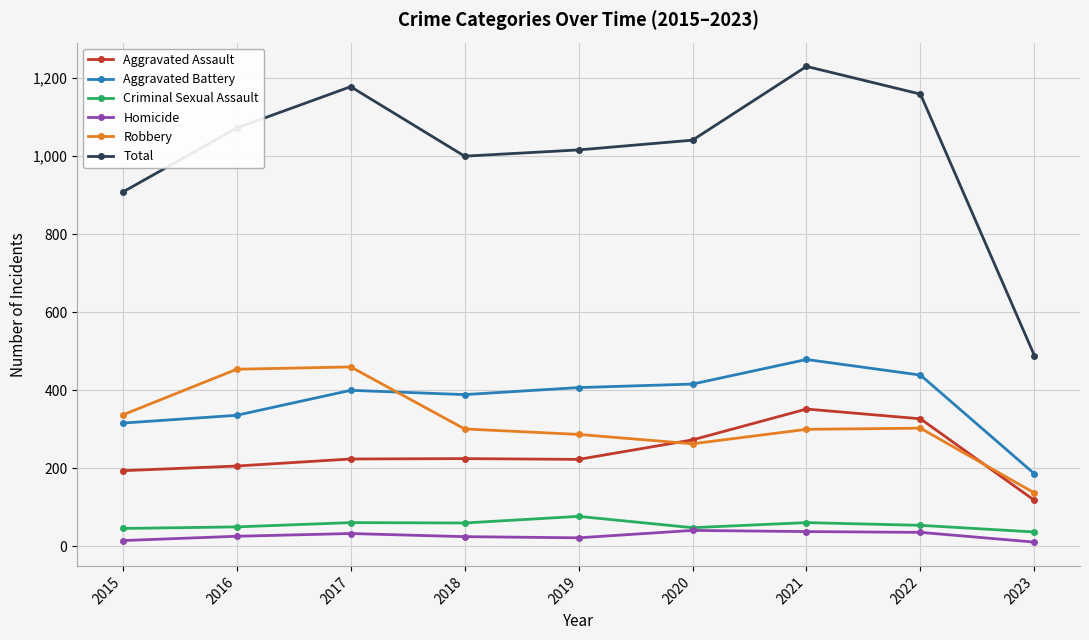

The Criminal Sexual Assault series shows 50 at 2016. True or false?

True